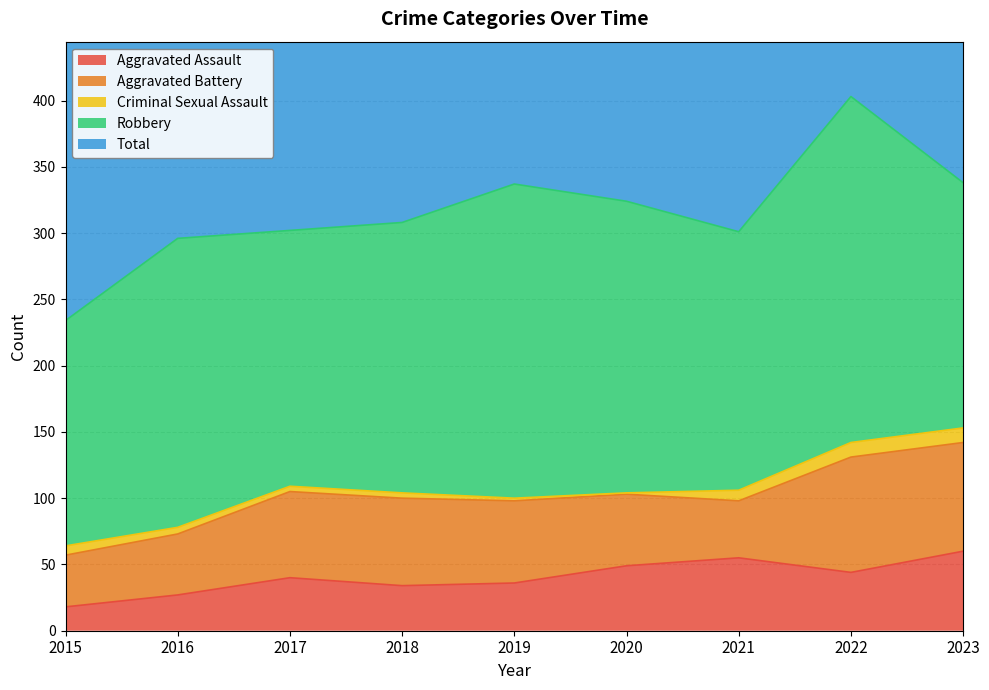

Reading left to right, list all the values displayed in this chart.

Aggravated Assault: 18	27	40	34	36	49	55	44	60
Aggravated Battery: 39	46	65	66	62	54	43	87	82
Criminal Sexual Assault: 7	5	4	4	2	1	8	11	11
Robbery: 170	218	193	204	237	220	195	261	185
Total: 234	296	302	308	337	326	301	404	340